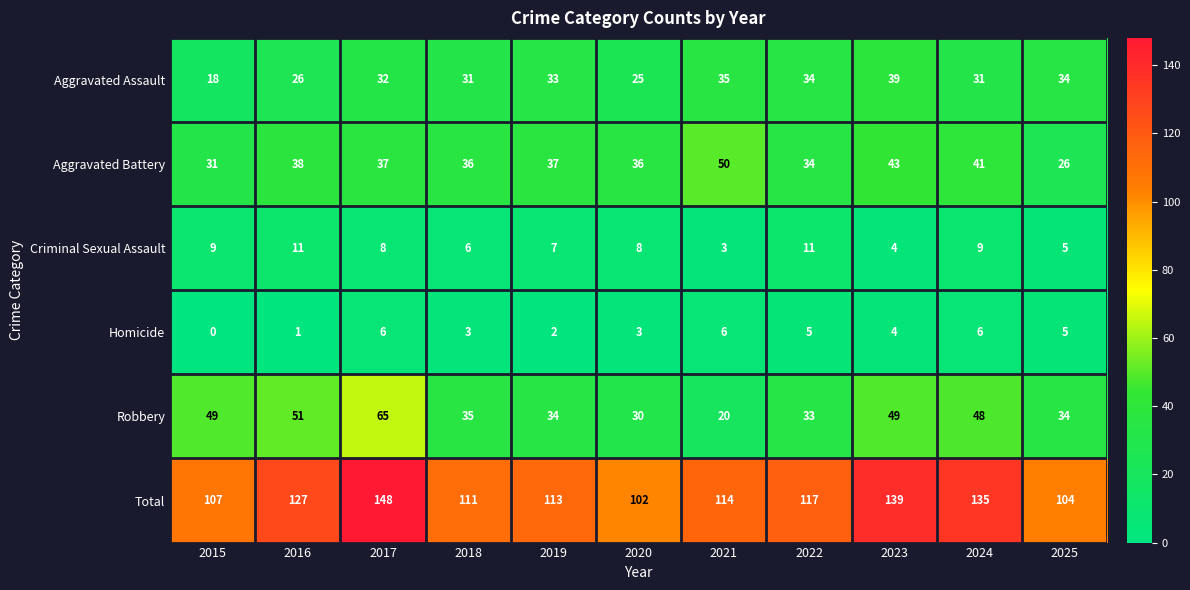

How many distinct data groups are displayed?

6